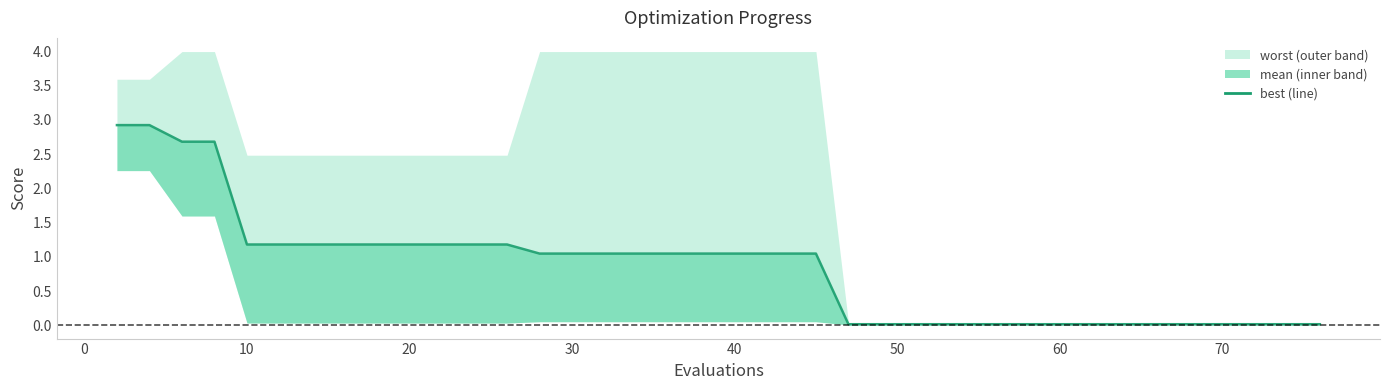

Does the chart display data point markers on the line(s)?

No